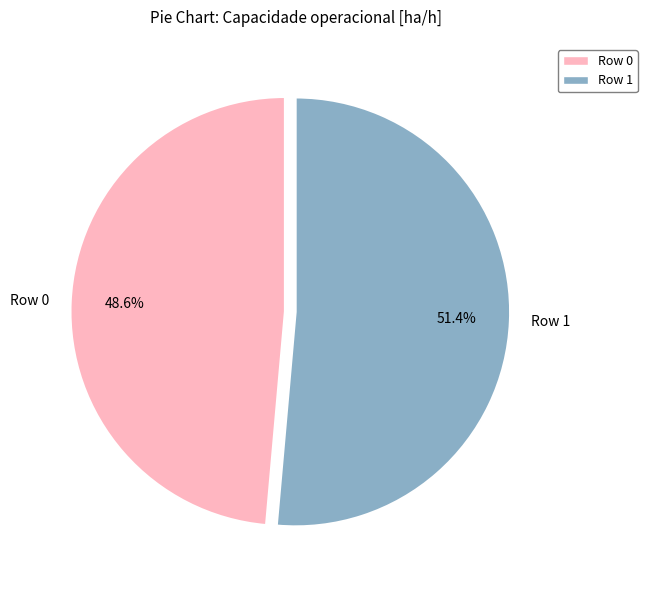

To the nearest percent, what is the difference between the largest and smallest slice percentages?

3%